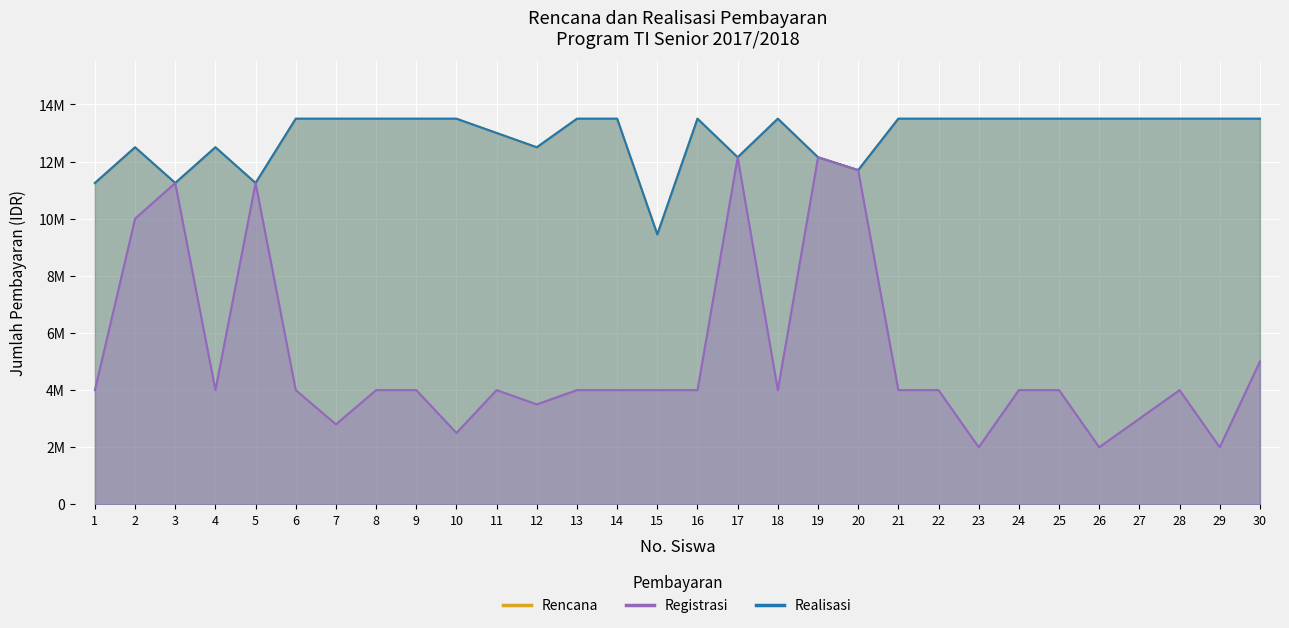

Count the number of categories in the chart.

30